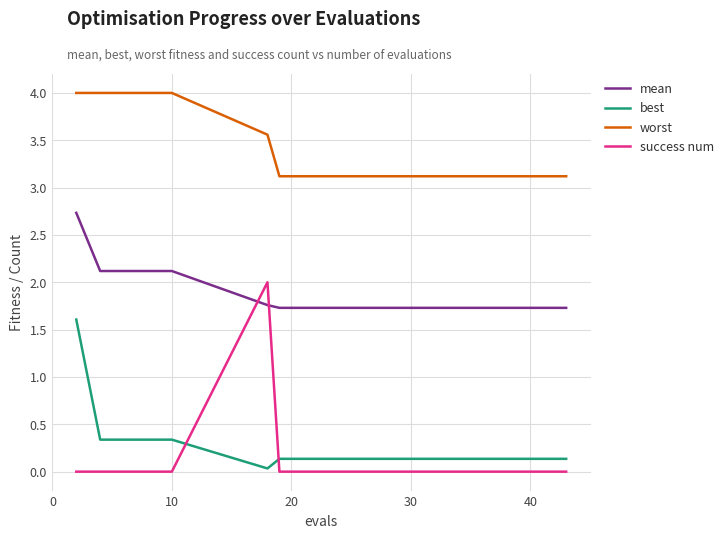

What is the difference between the second highest and second lowest values in the mean series?

0.4